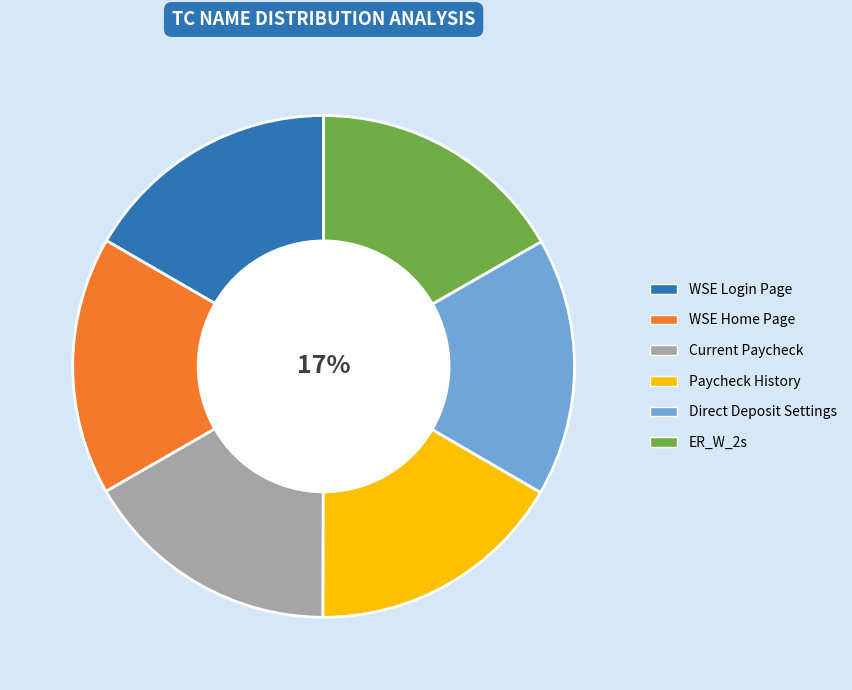

Is it true that Direct Deposit Settings is 17% of the pie?

True